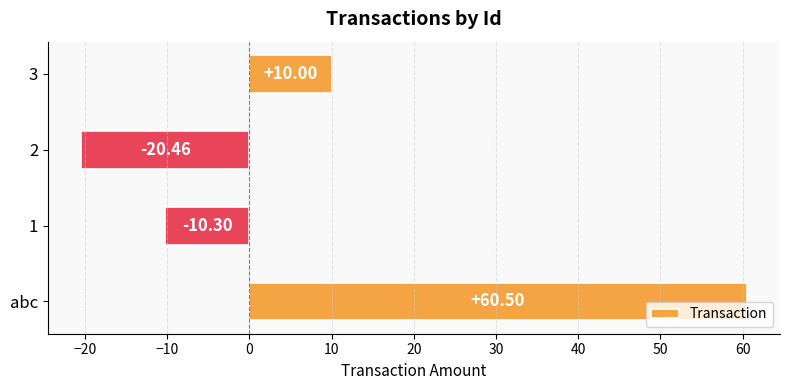

What is the sum of all values?

39.7